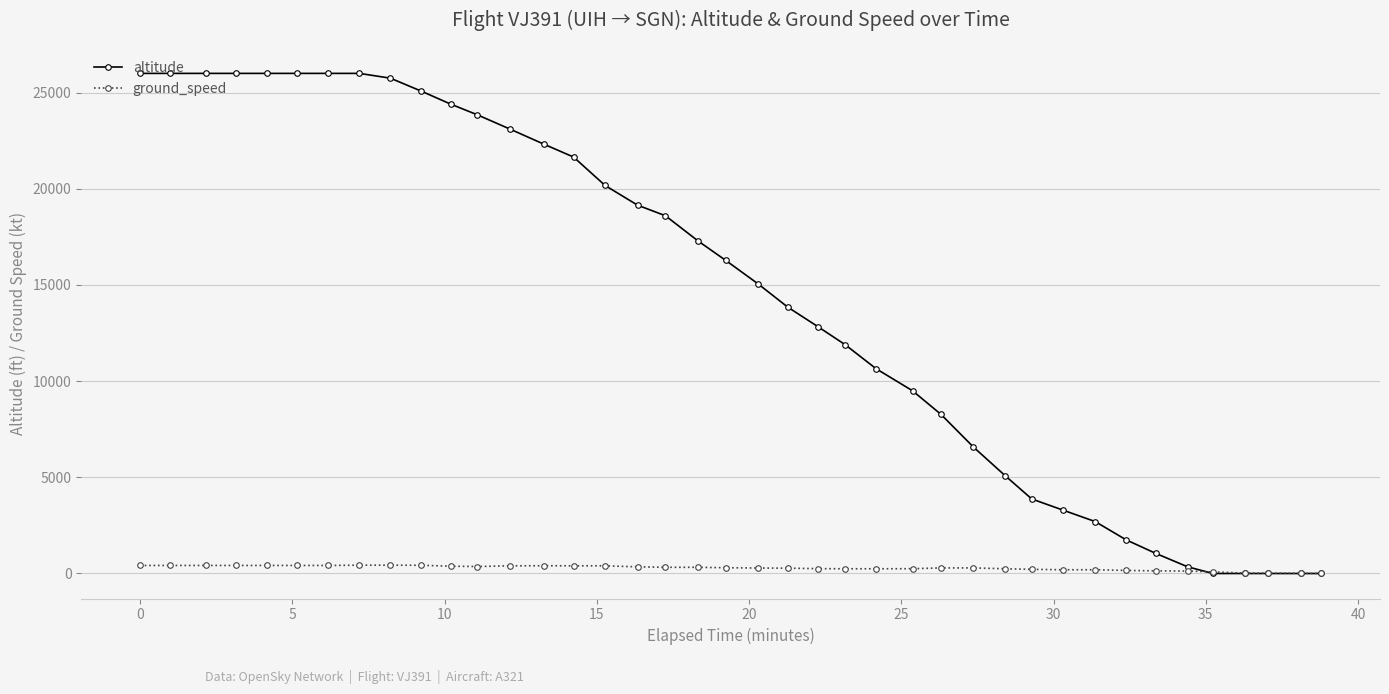

Which series has the widest spread of values?

altitude